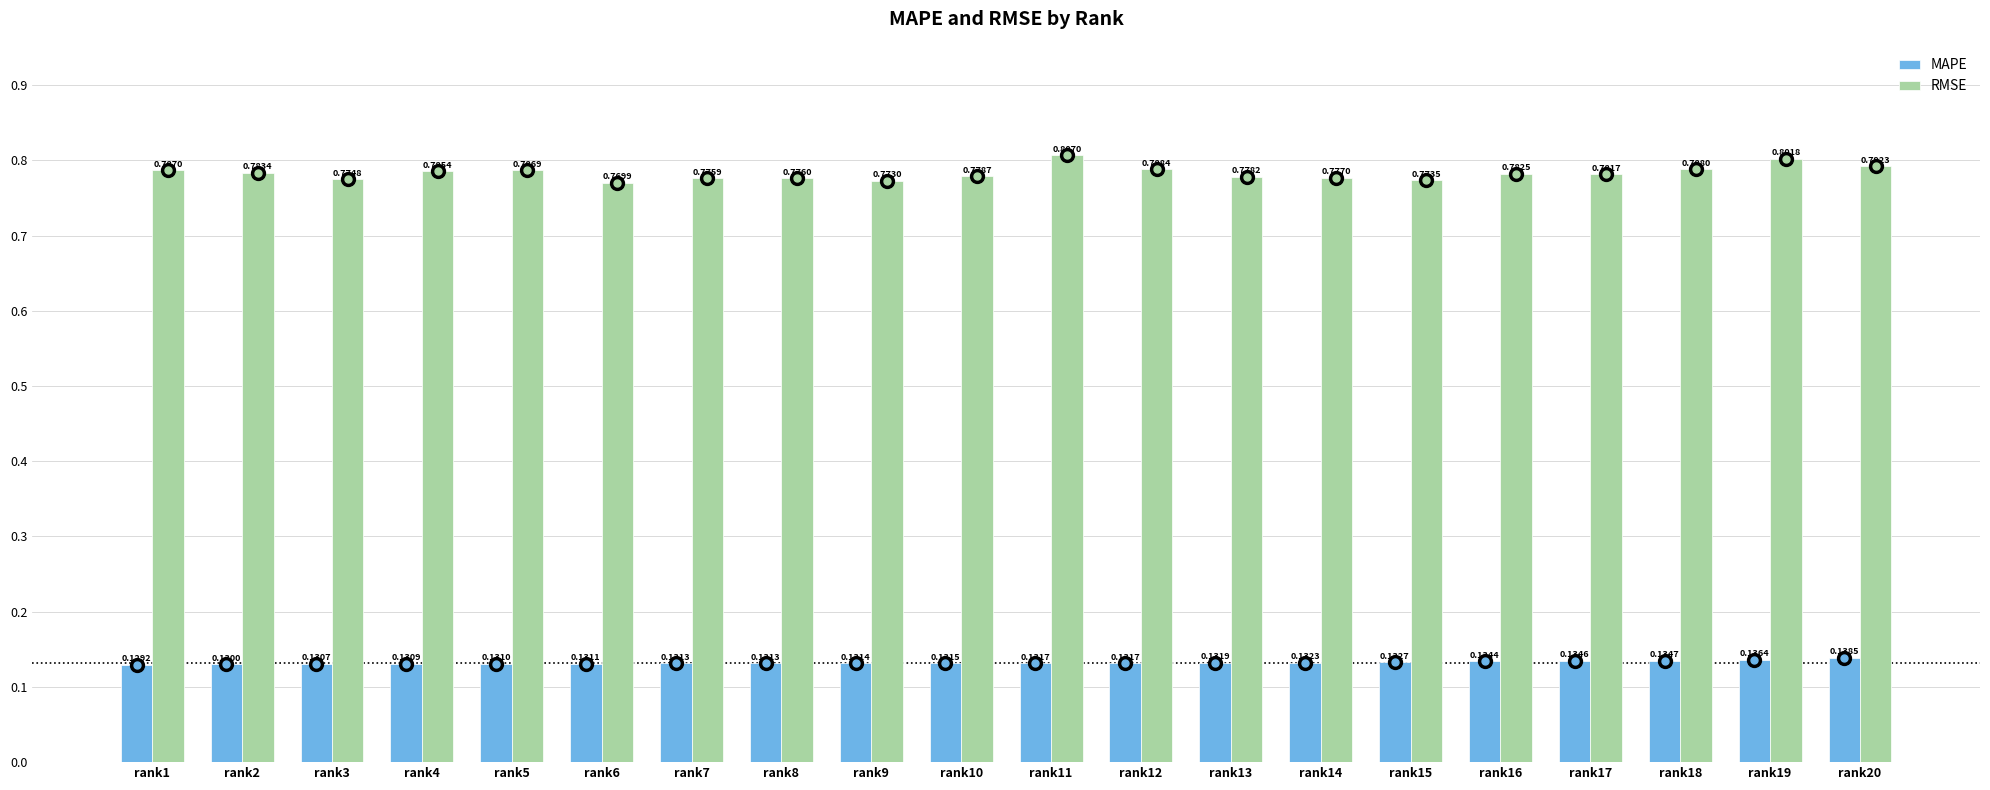

What is the spread (max minus min) of values at rank7?

0.6